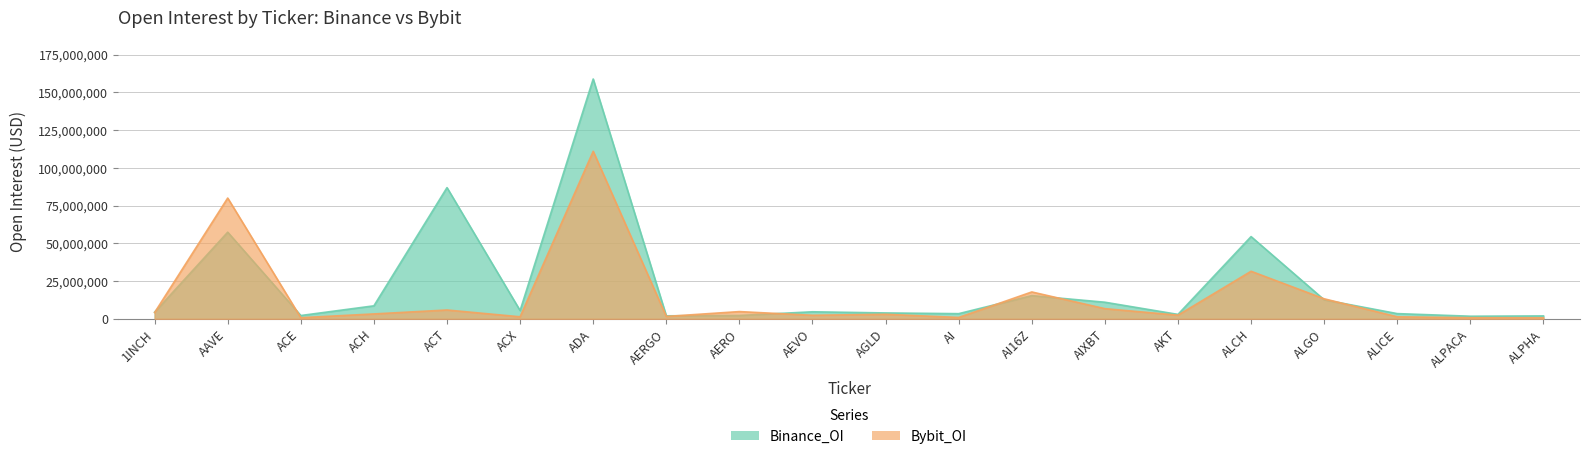

Where is Bybit_OI nearest to the value 55806438?

AAVE